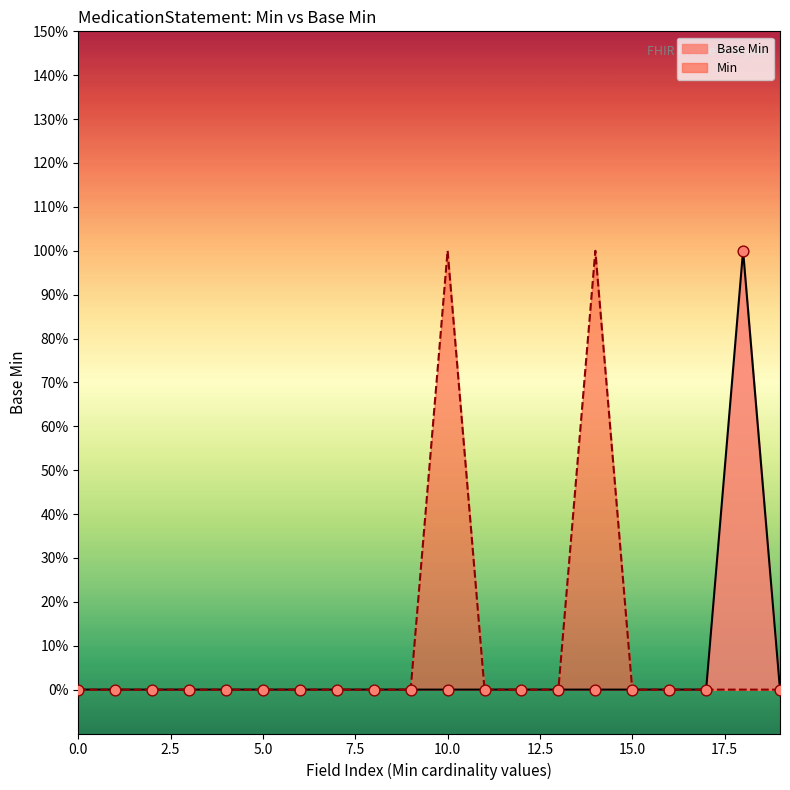

What are all the series names shown in the legend?

Base Min, Min